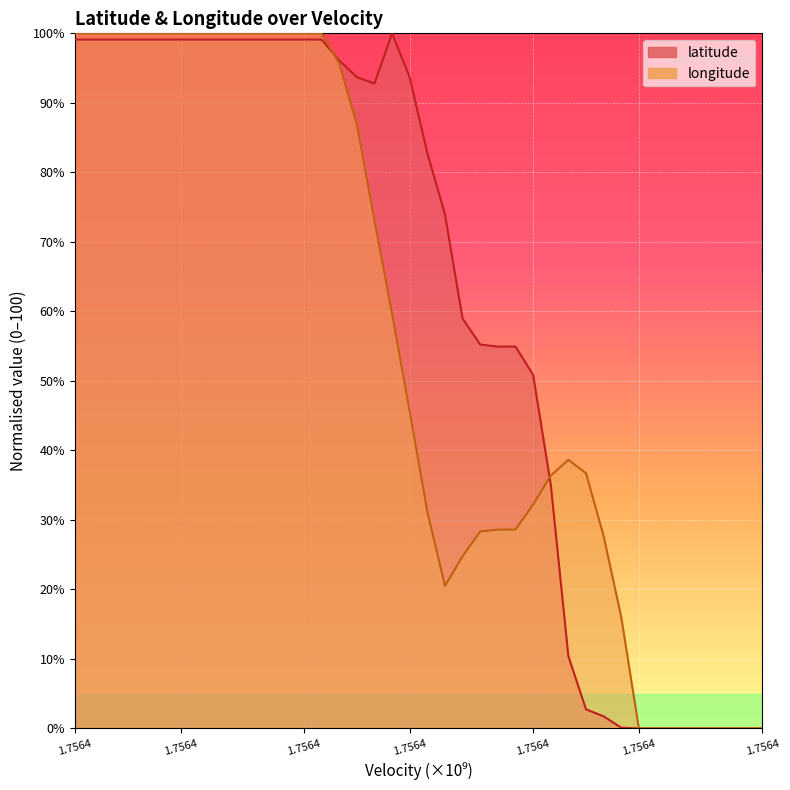

What value does the latitude series have at 1.7564?

99.1